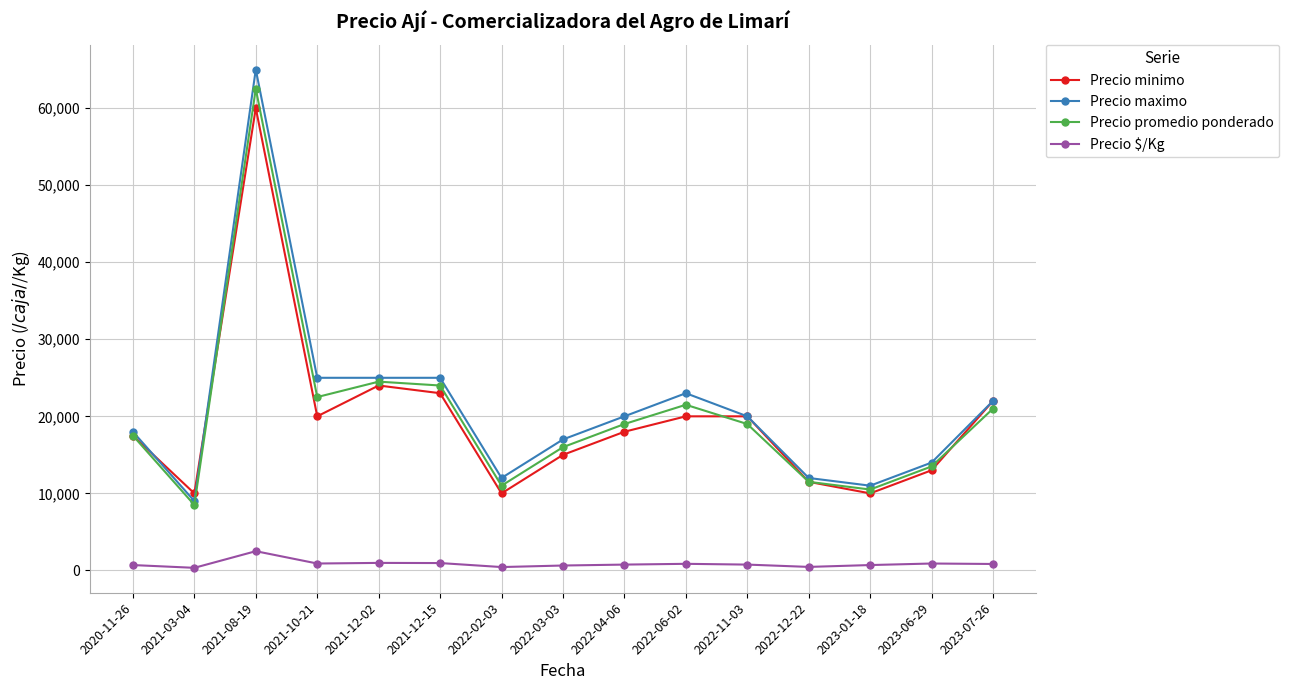

What is the highest value of the Precio maximo series?

65000